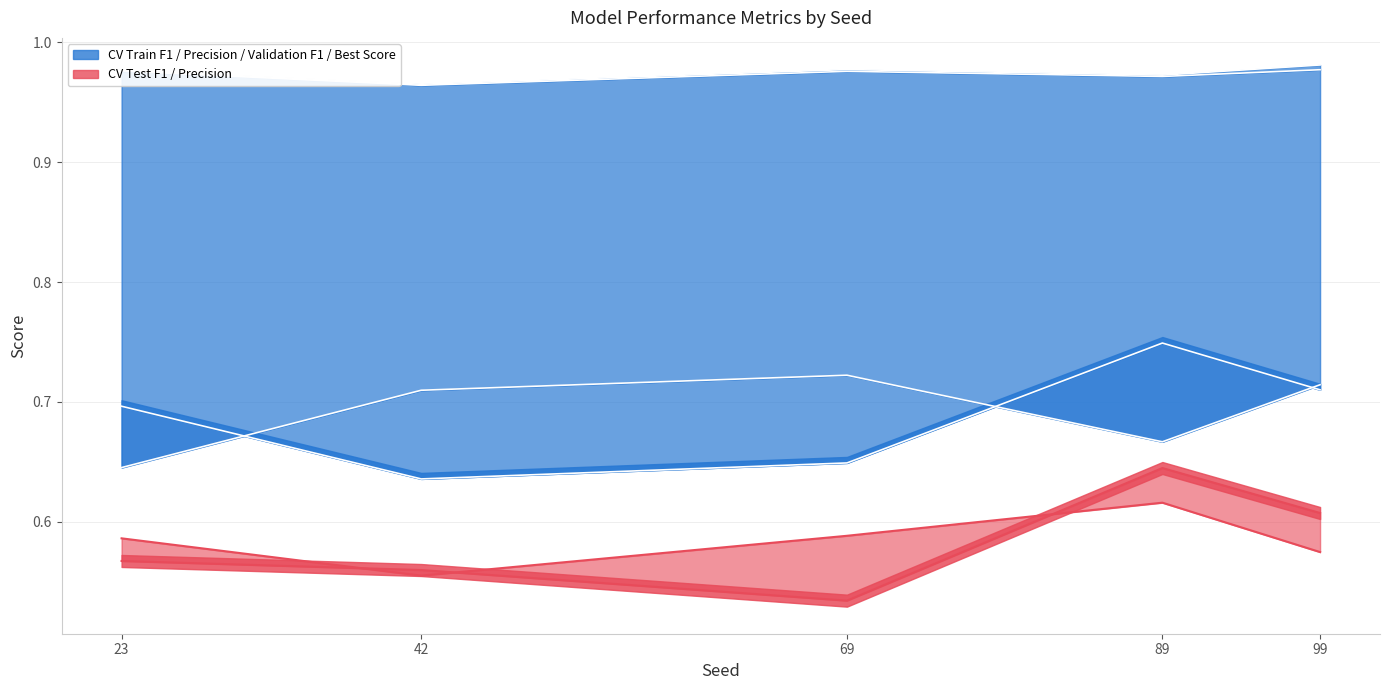

At which category is the sum across all series the highest?

89